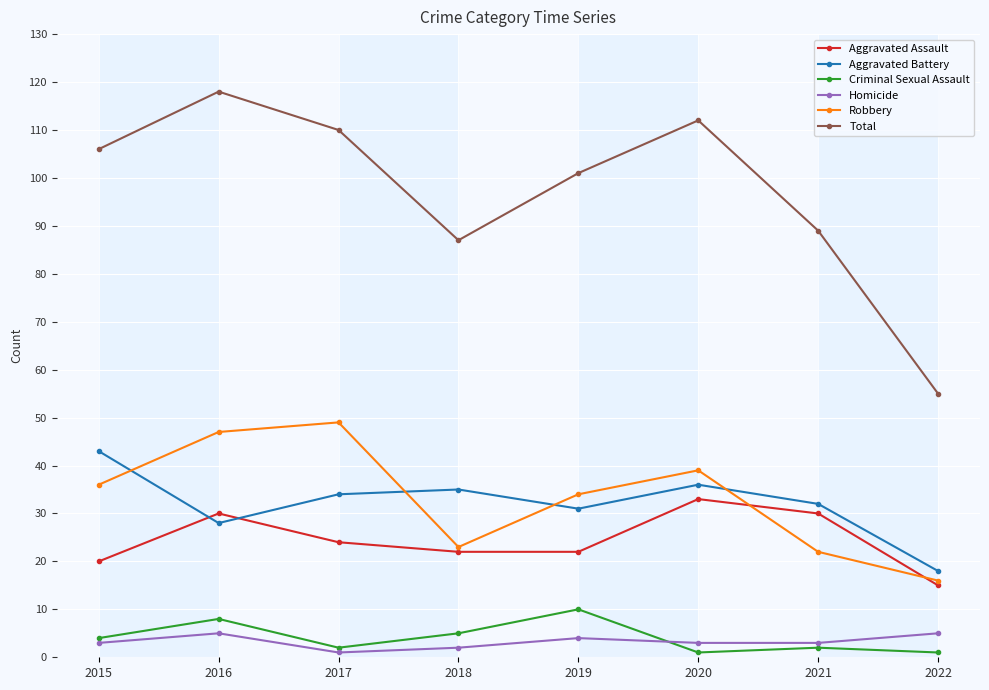

How many categories are shown in the chart?

8